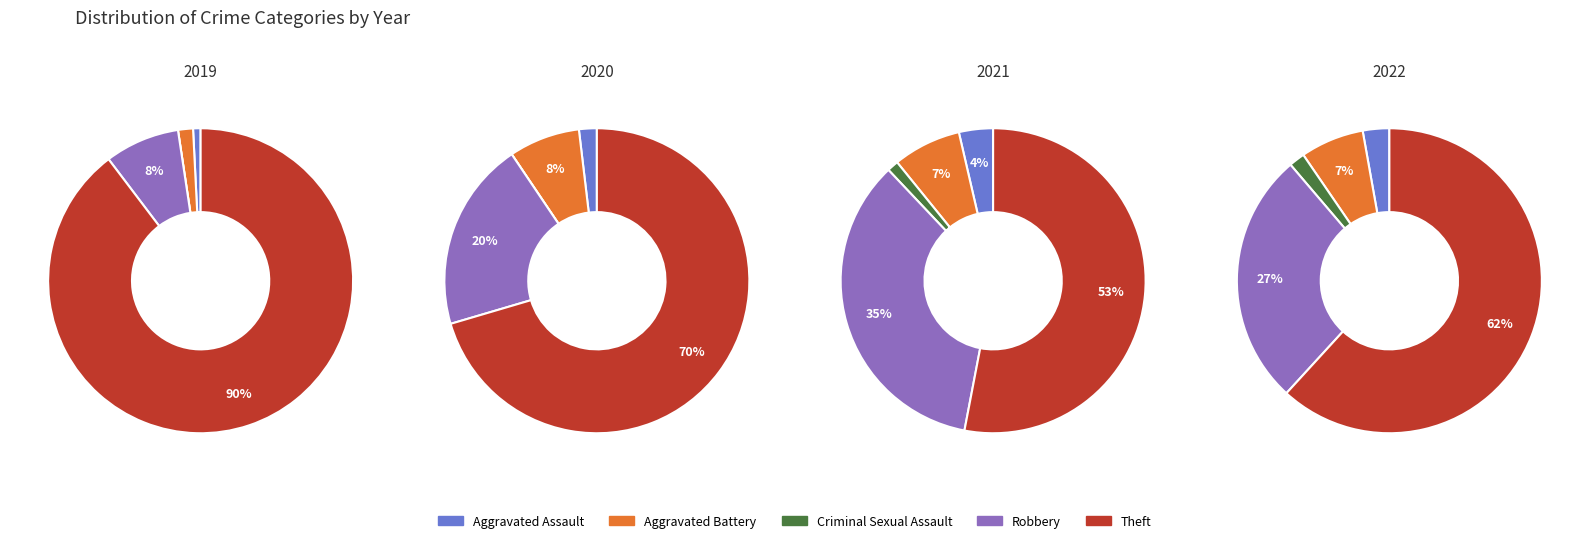

What is the ratio of the value at Theft to the value at Criminal Sexual Assault?

44.0